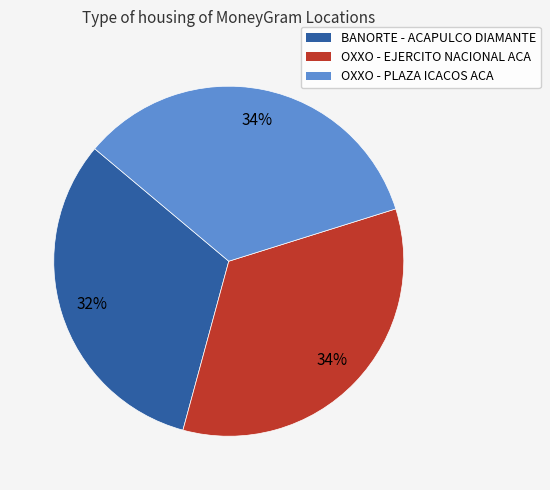

Between OXXO - PLAZA ICACOS ACA and BANORTE - ACAPULCO DIAMANTE, which is larger?

OXXO - PLAZA ICACOS ACA